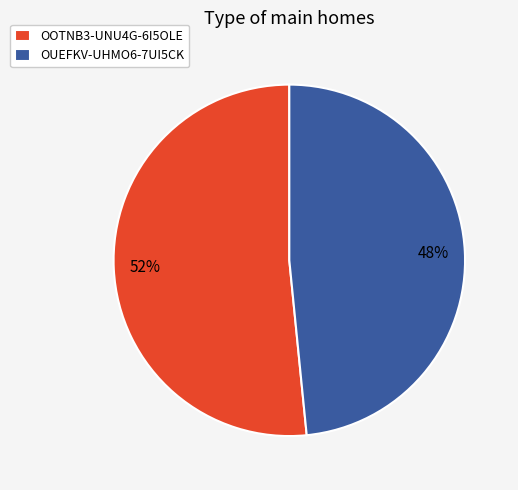

To the nearest percent, what is the combined percentage of OOTNB3-UNU4G-6I5OLE and OUEFKV-UHMO6-7UI5CK?

100%